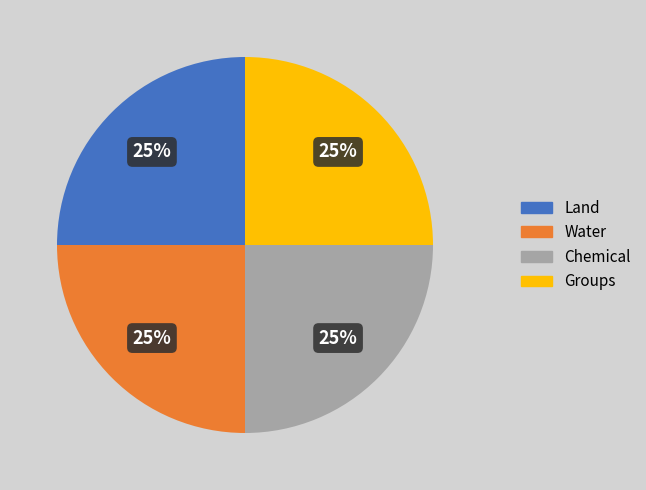

To the nearest percent, what is the average slice percentage?

25%